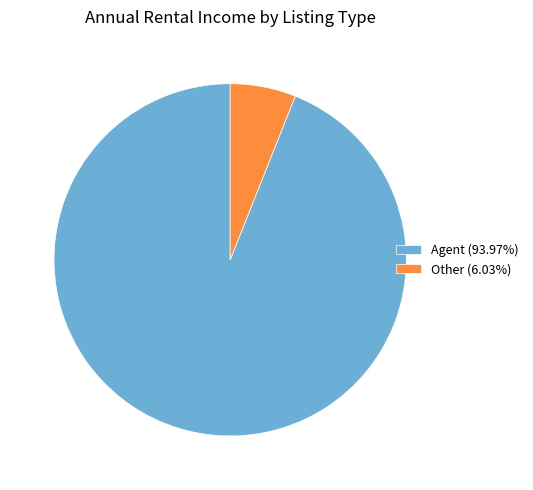

Is there any slice that represents more than half of the pie?

Yes